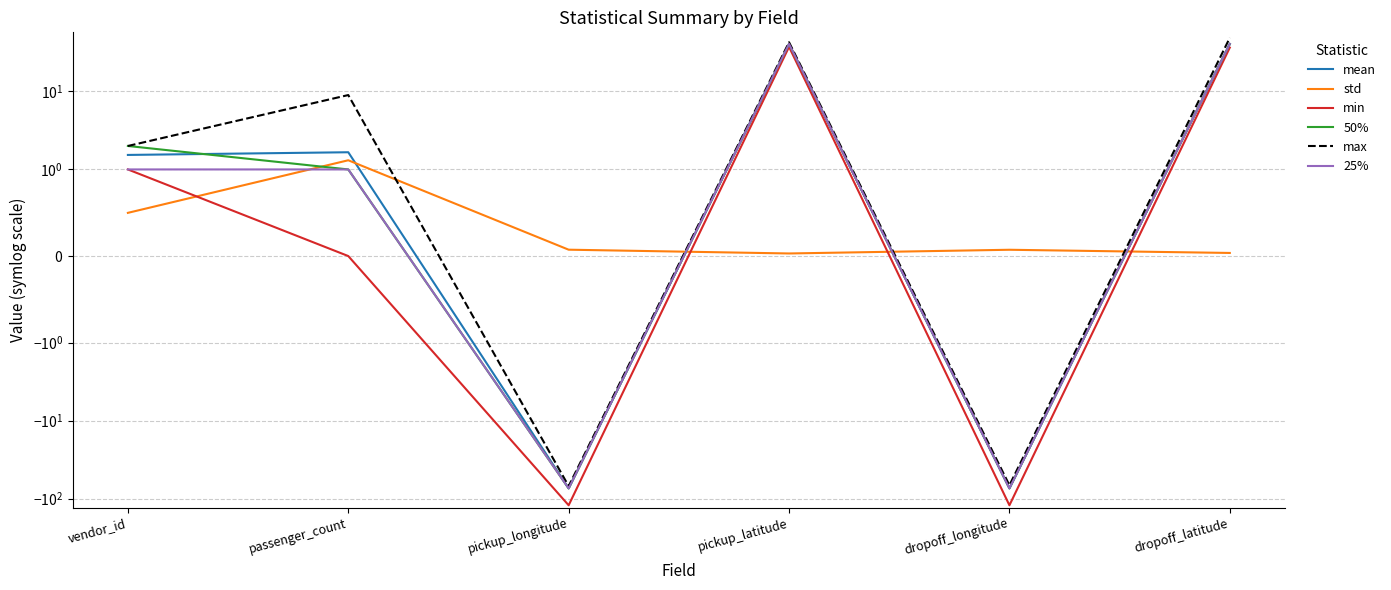

The value of 25% at pickup_longitude is -29.9. True or false?

False